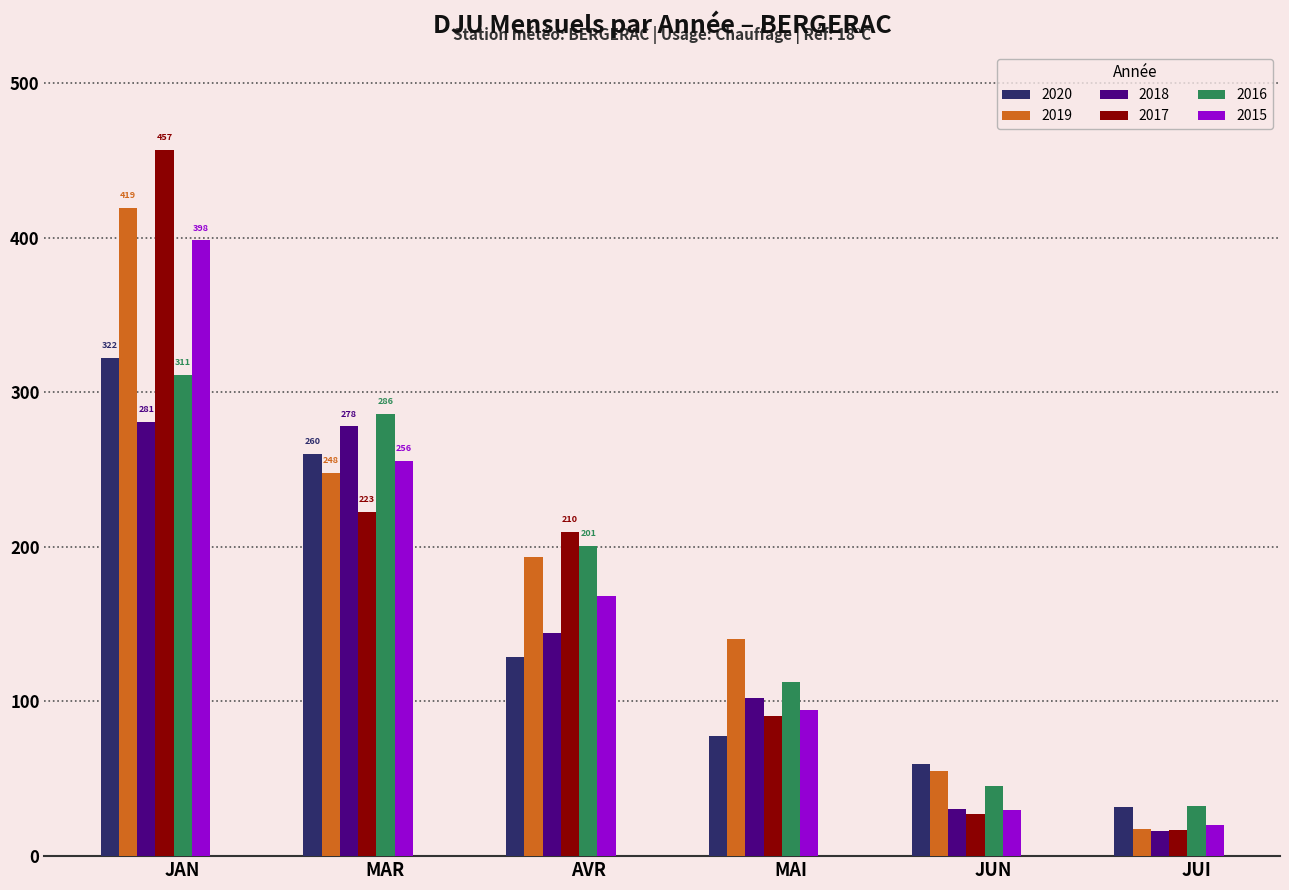

What is the label of the 4th bar from the right?

AVR